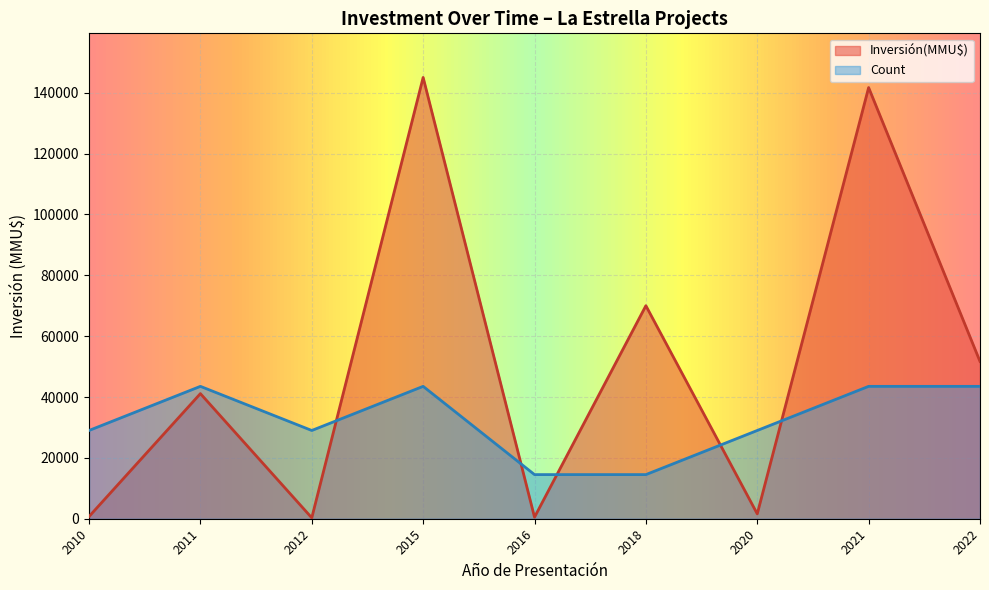

True or false: Count and Inversión(MMU$) cross at least once.

True